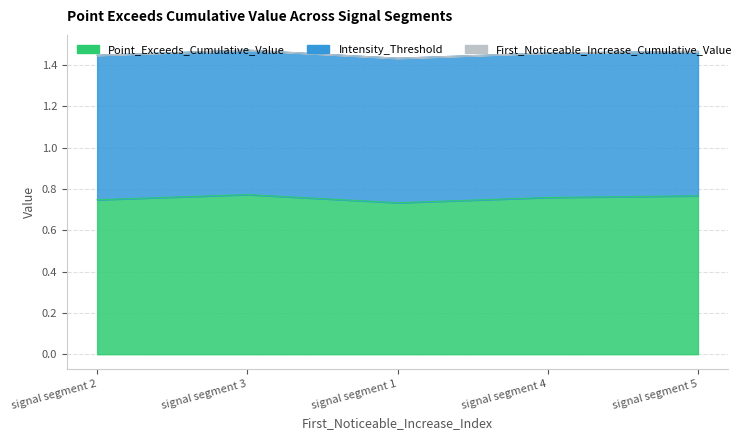

What is the difference between the highest and lowest values at signal segment 1?

0.7